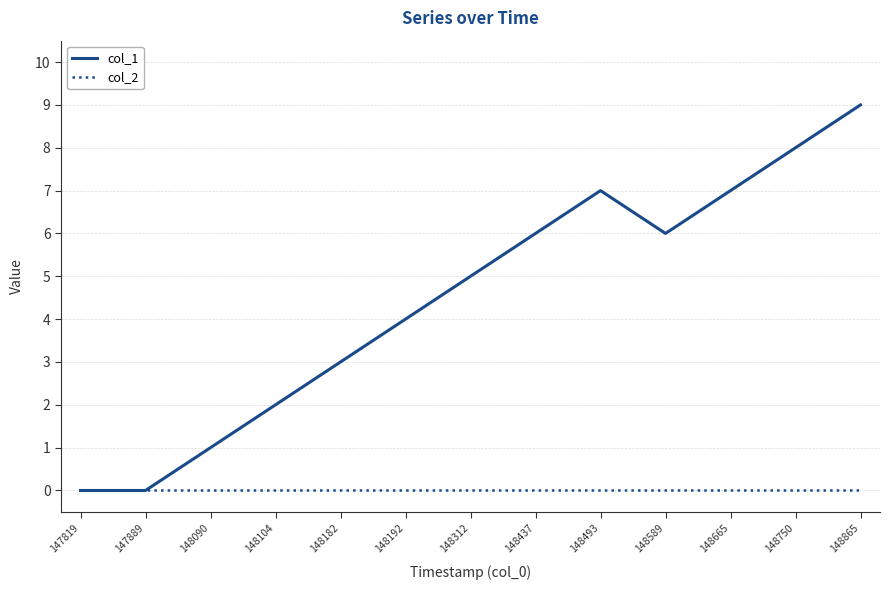

Does the chart have visible grid lines?

Yes